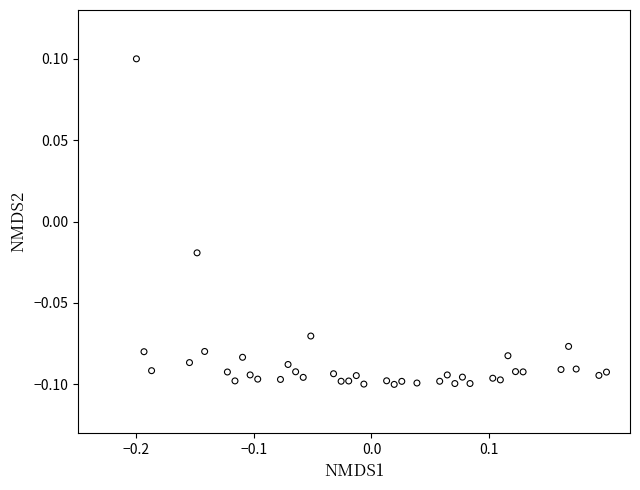

What is the range of X values (max minus min)?

0.4